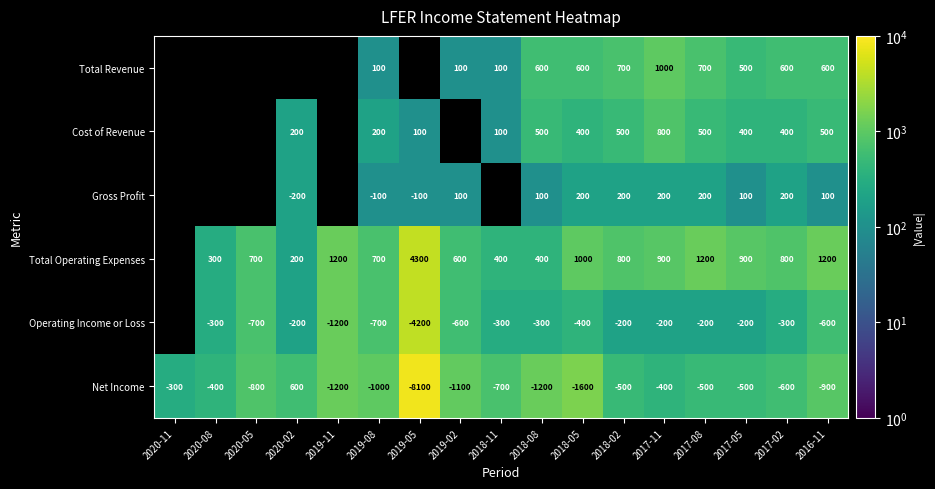

True or false: Cost of Revenue has a value of 39.6 at 2019-05.

False